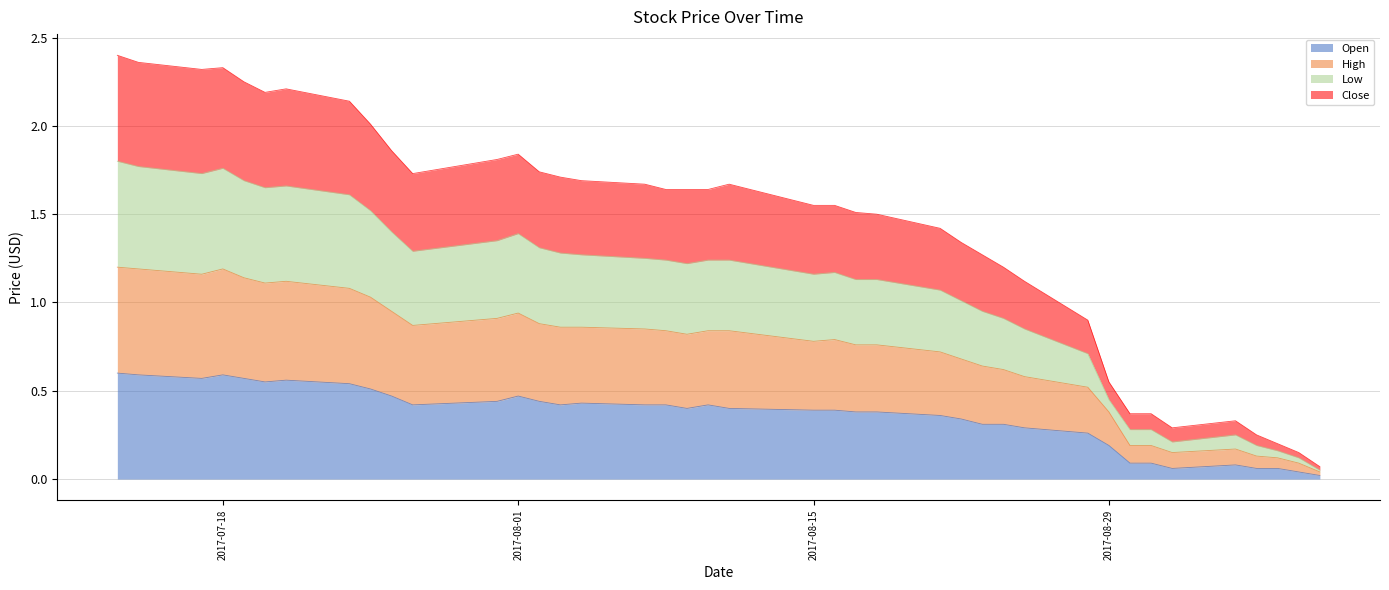

The Low series shows 0.2 at 2017-09-01. True or false?

False